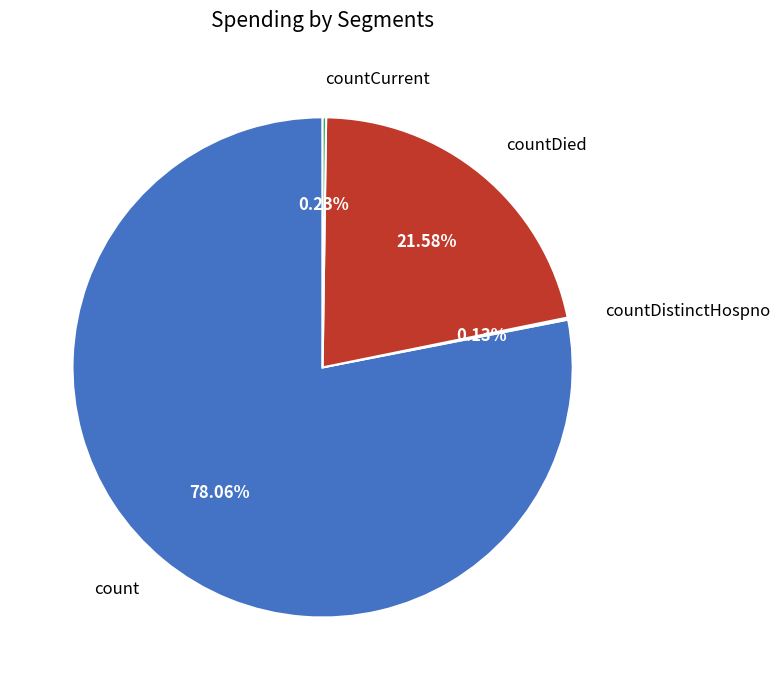

Is there any slice that represents more than half of the pie?

Yes